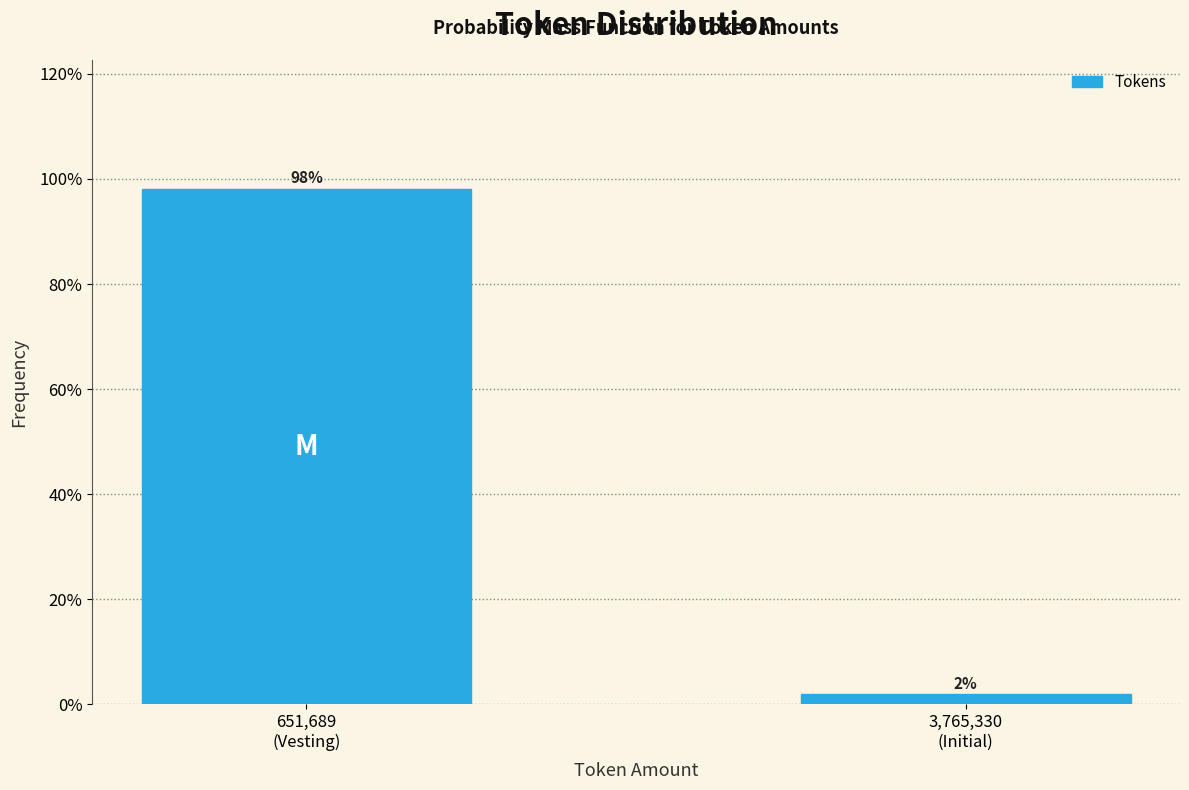

Are the bars horizontal?

No